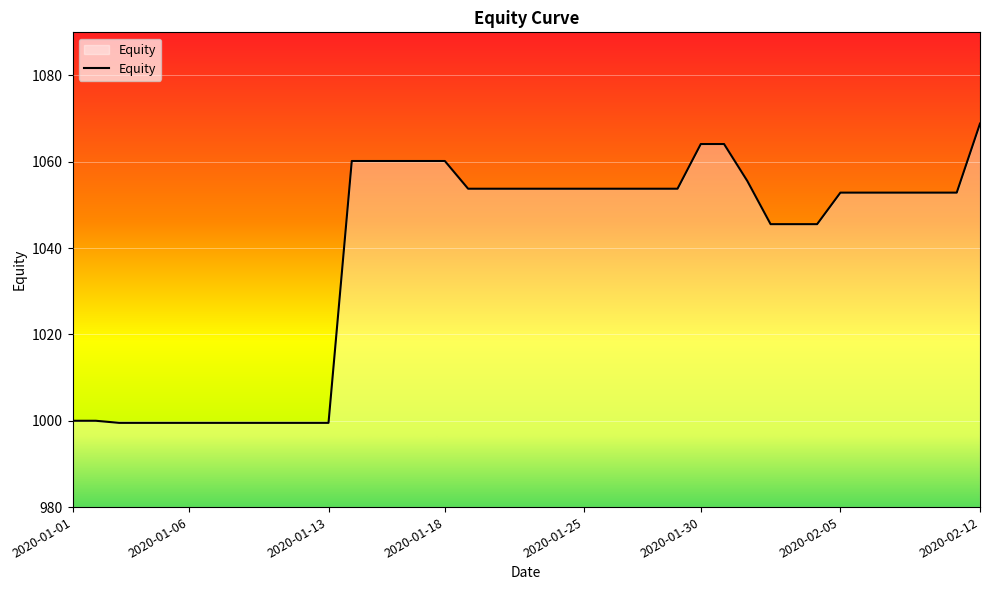

What is the difference between the maximum and minimum values?

69.3